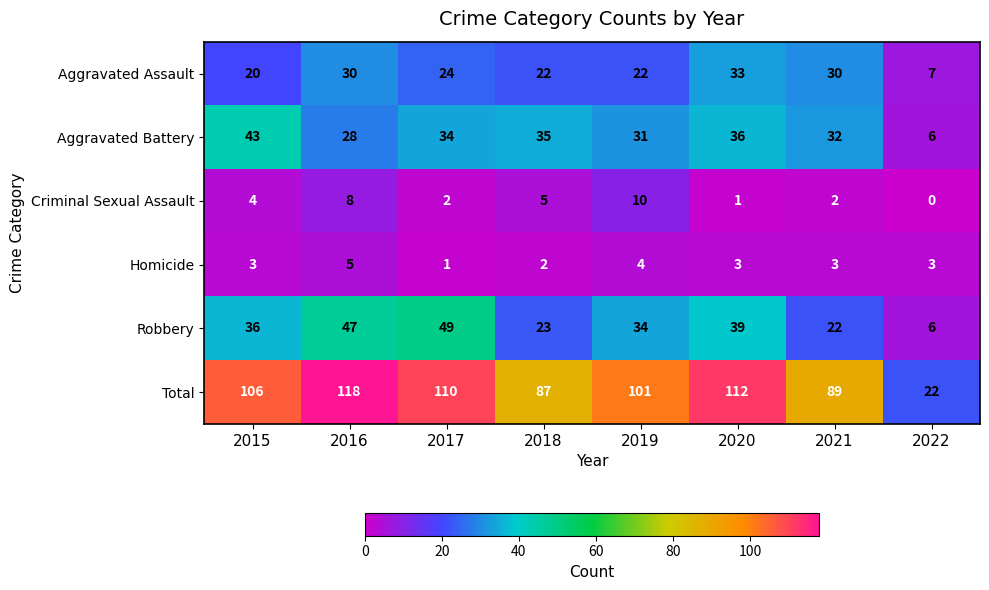

Which series changed the most between 2015 and 2020?

Aggravated Assault